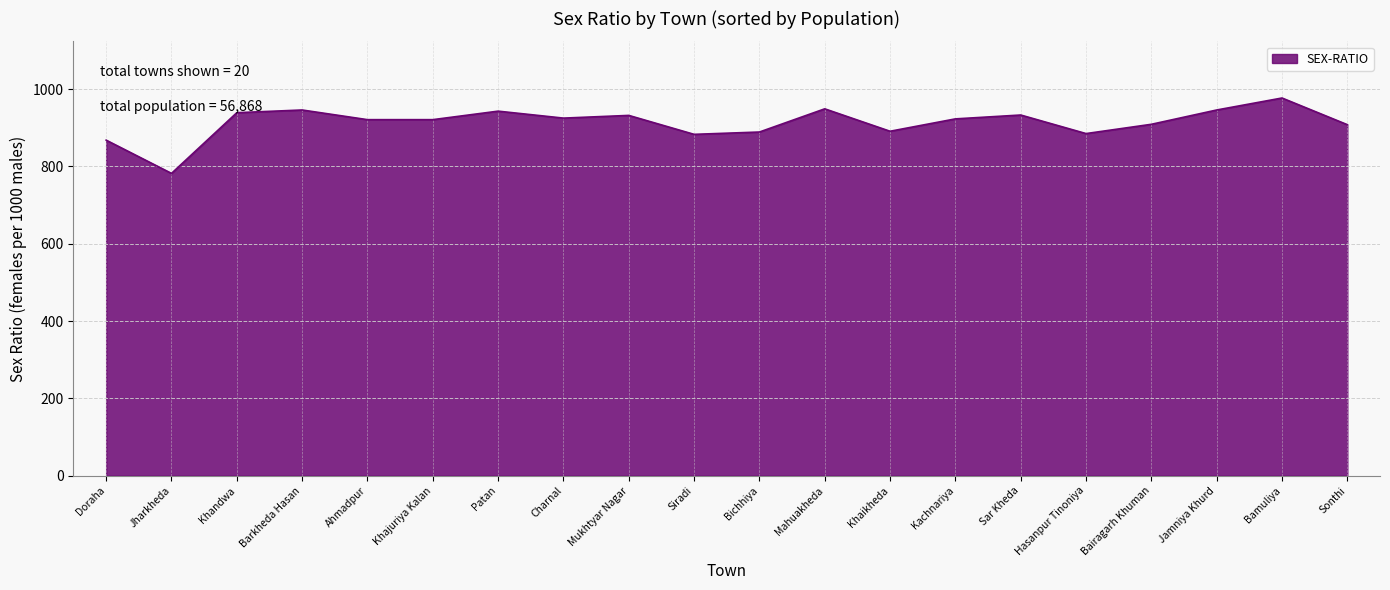

Which label corresponds to the largest value in the chart?

Bamuliya